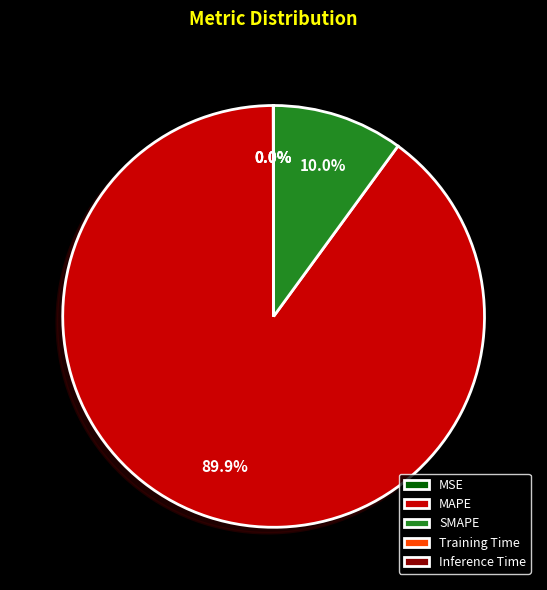

What is the majority slice?

MAPE